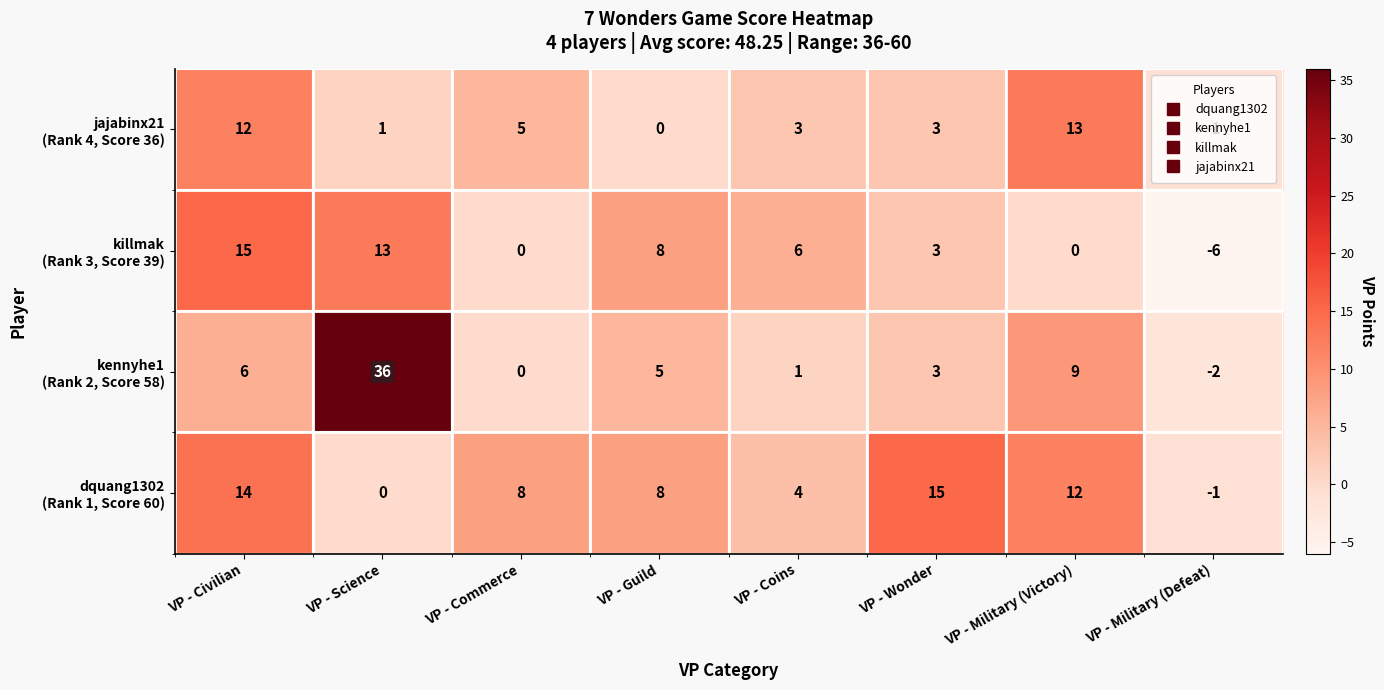

What is the difference between the highest and lowest values at VP - Military (Victory)?

13